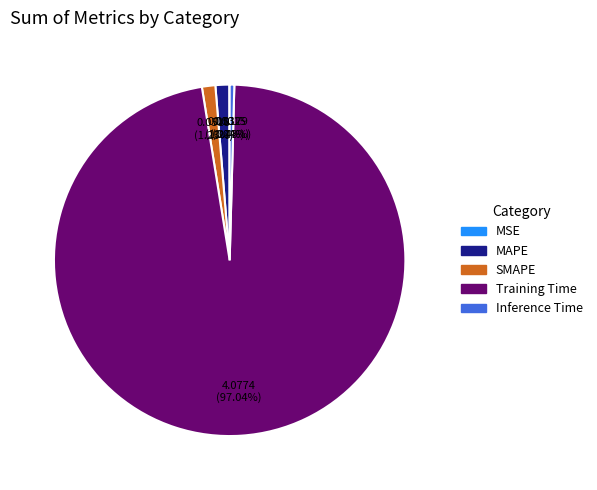

Which has a higher value, Inference Time or MAPE?

MAPE